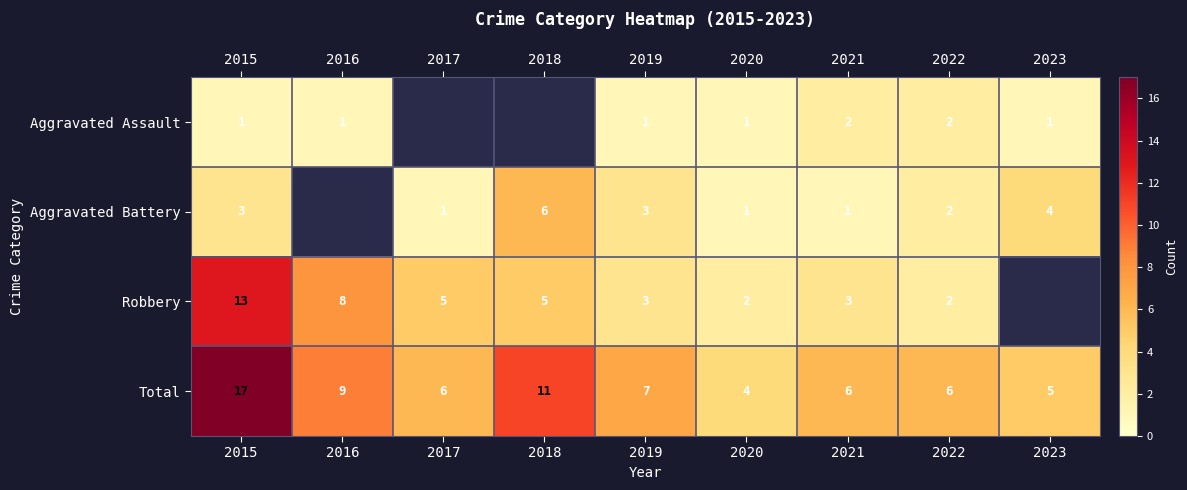

What is the sum of all Total values?

71